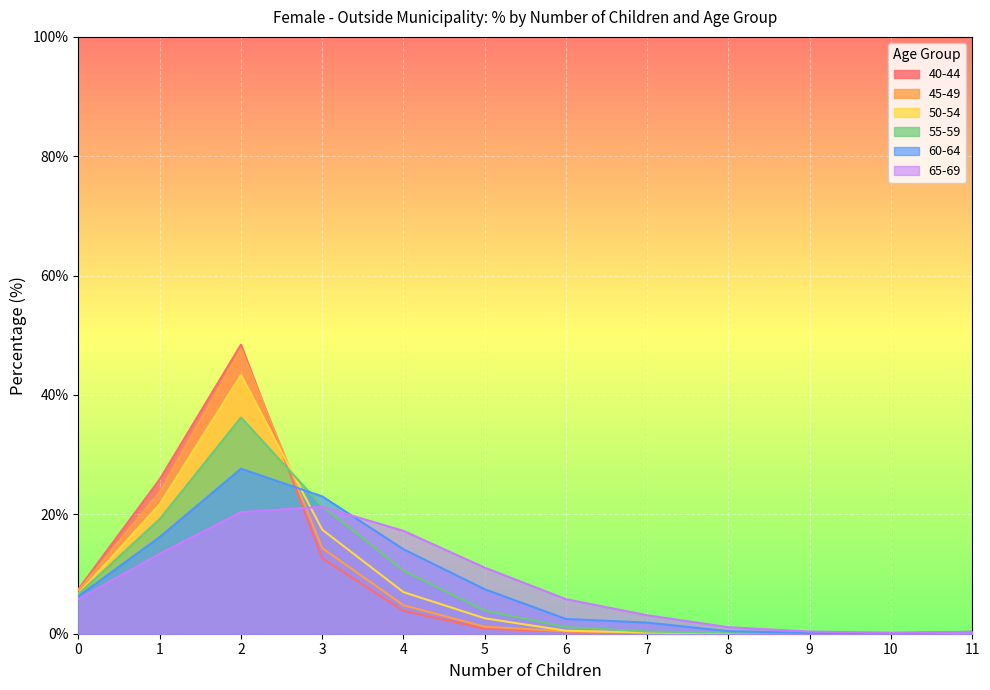

How many values in the 45-49 series exceed 1?

6